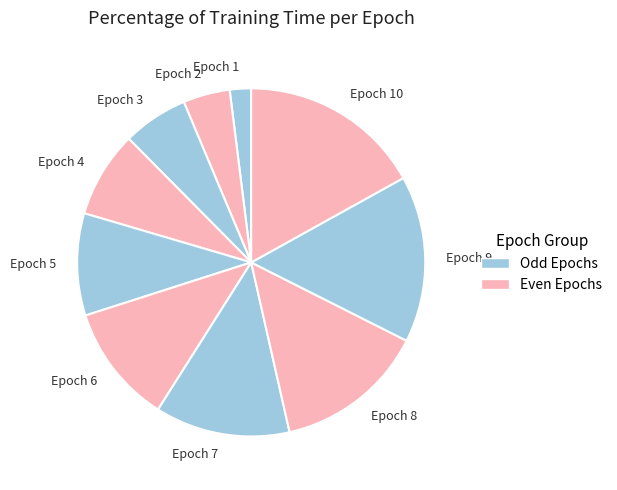

Which slice is the smallest?

Epoch 1